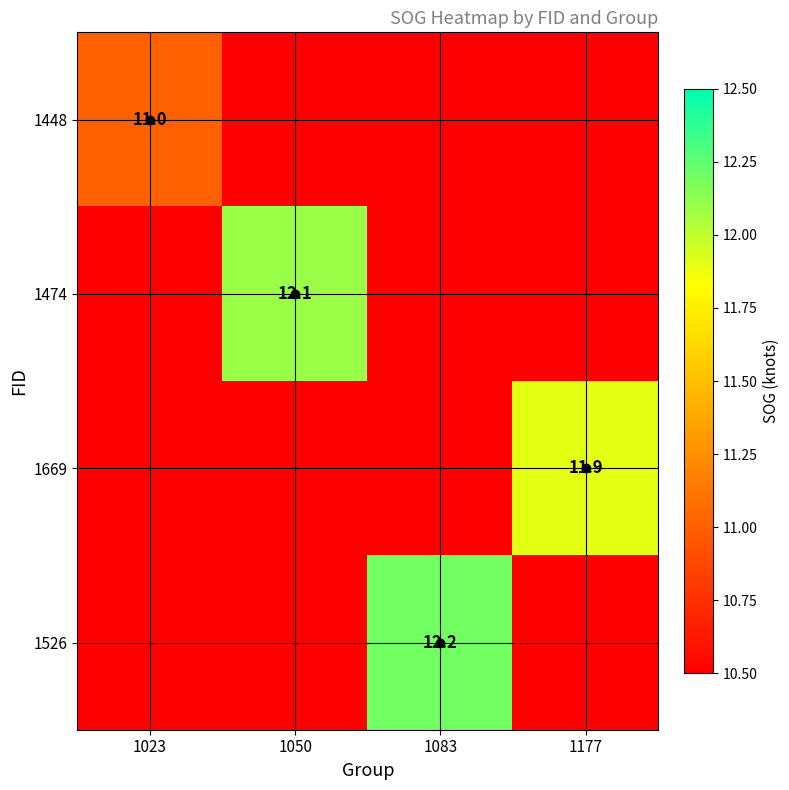

At which category is the sum across all series the highest?

1083